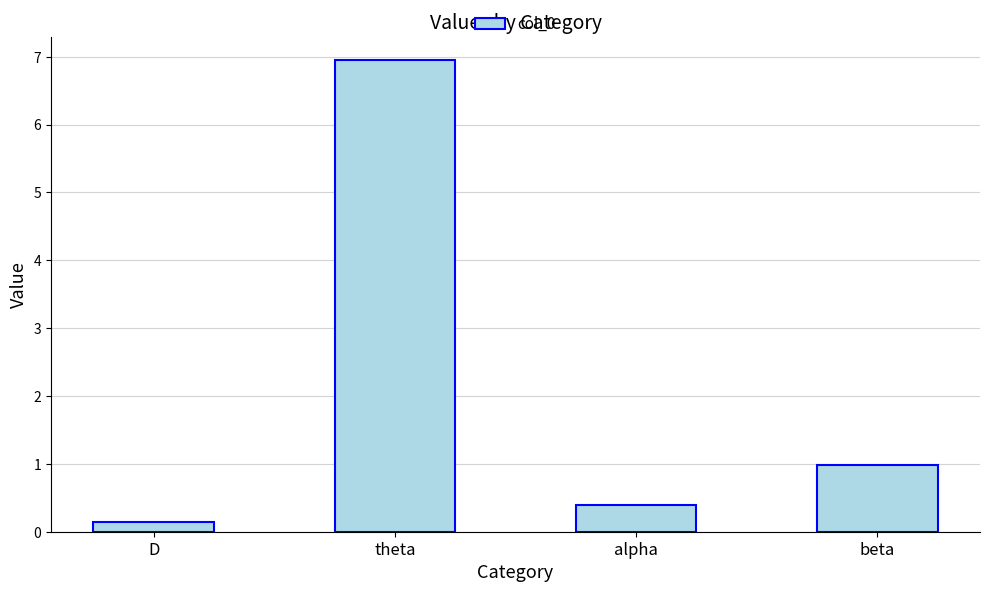

True or false: the data shows 9.3 at theta.

False